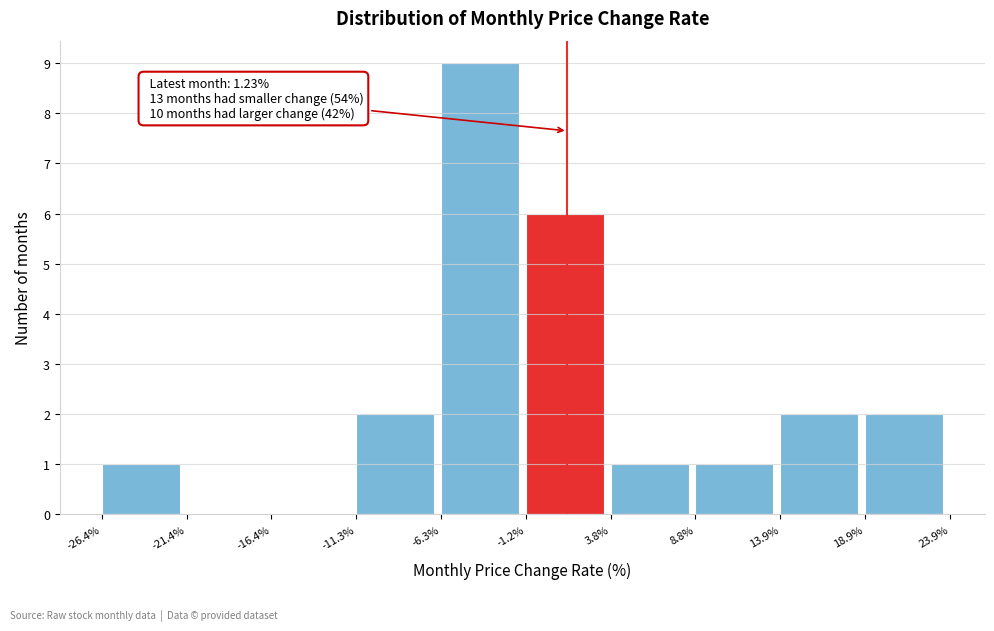

Which range on the x-axis has the tallest bar?

-6.3% to -1.2%